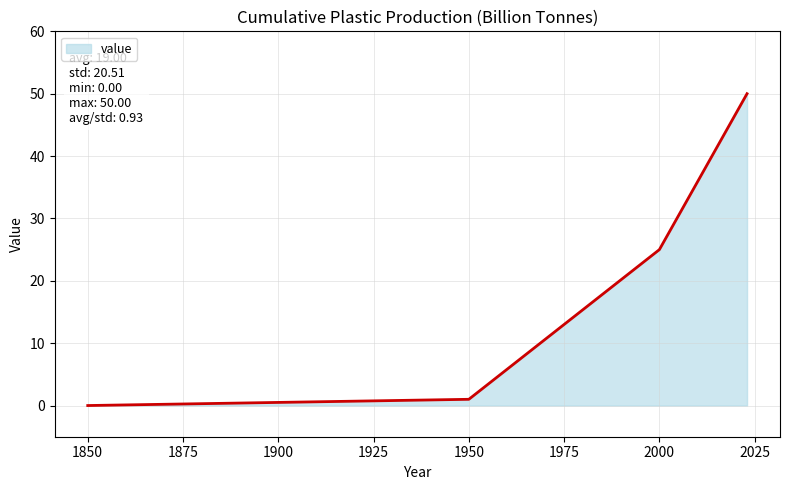

Reading right to left, extract all data points from this chart.

50	25	1	0